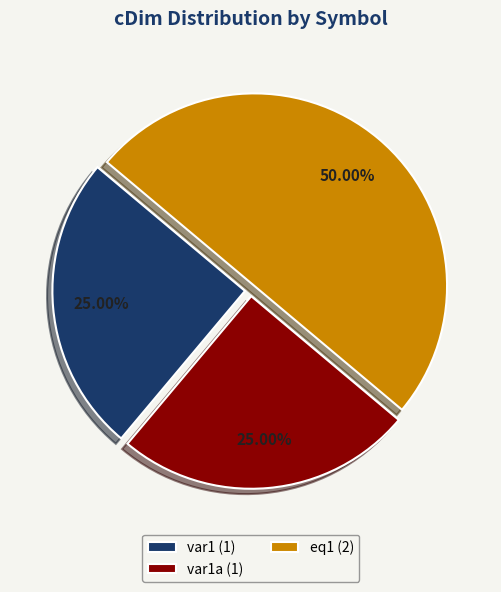

Does var1 (1) represent more than half of the total?

No